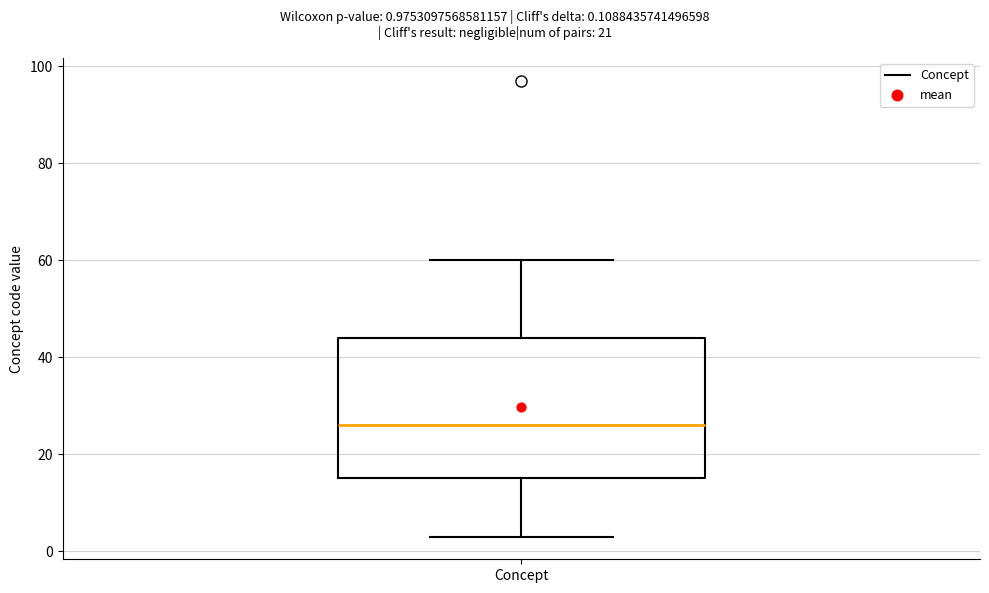

Where is the upper edge of the box for Concept on the y-axis? The values are not printed on the chart, so give them approximately, as read against the axis.

44